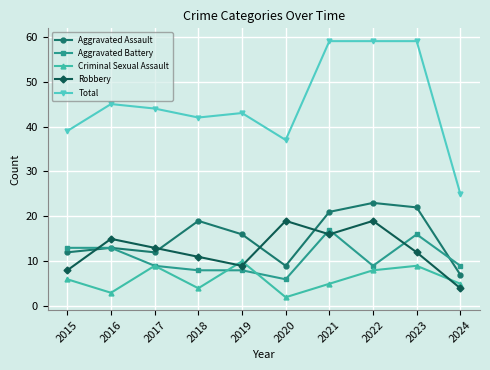

At how many categories does at least one series exceed 50?

3